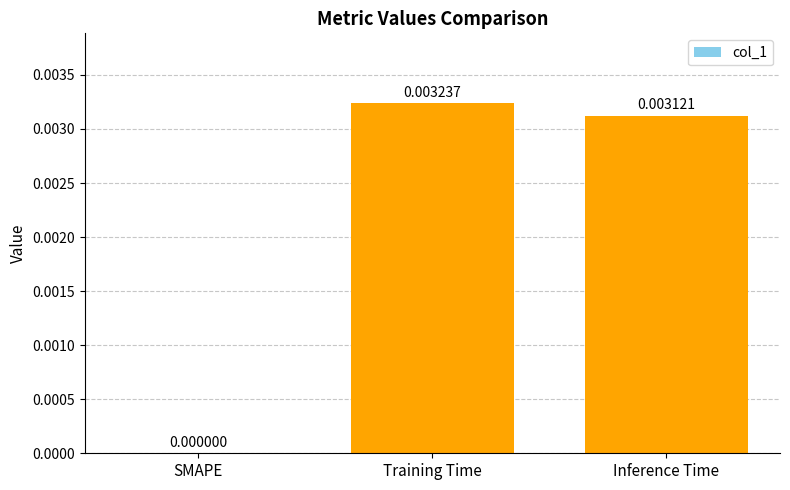

How many series are shown in this chart?

1